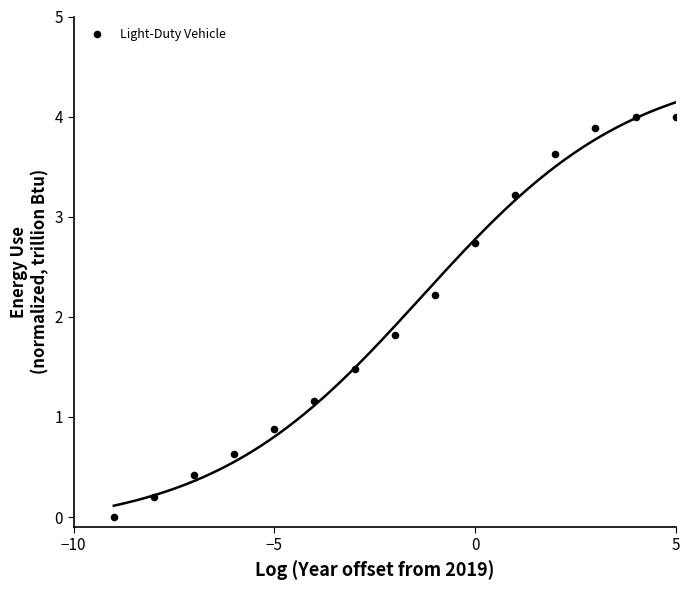

What is the range of X values (max minus min)?

14.0